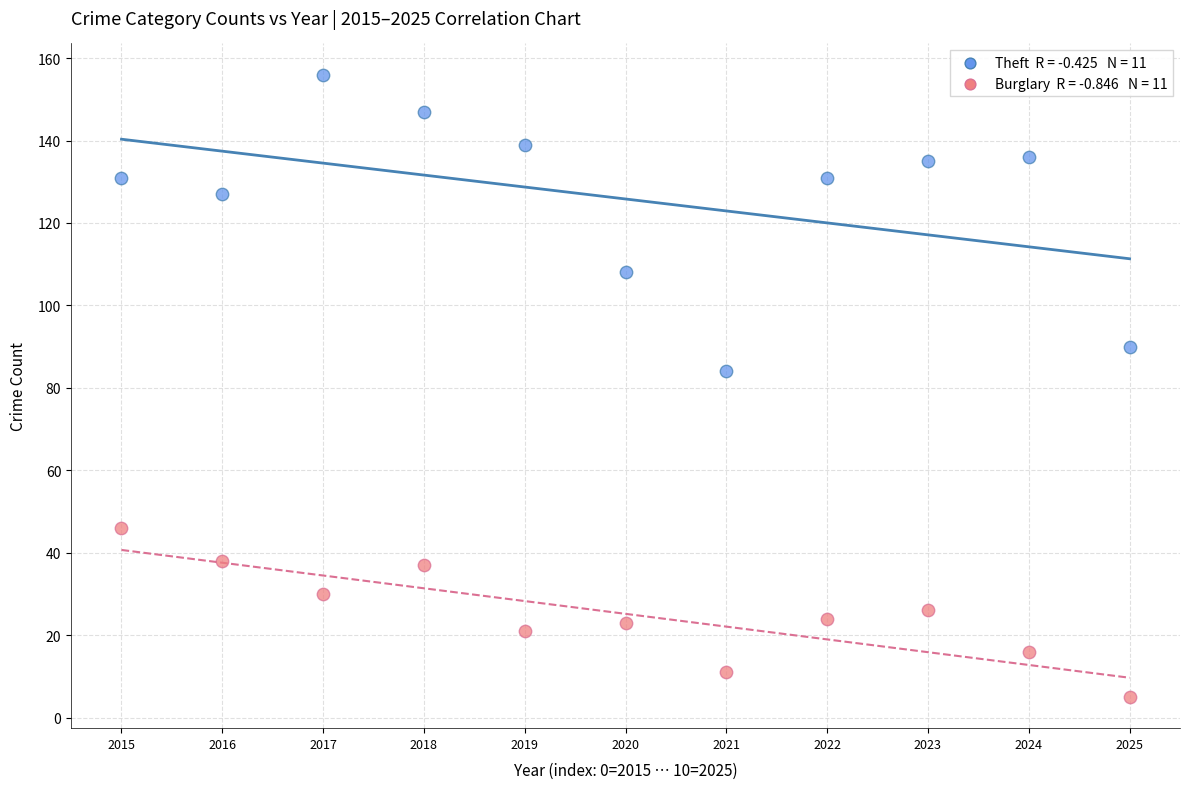

Across all data points, what is the range of Y values (max minus min)?

151